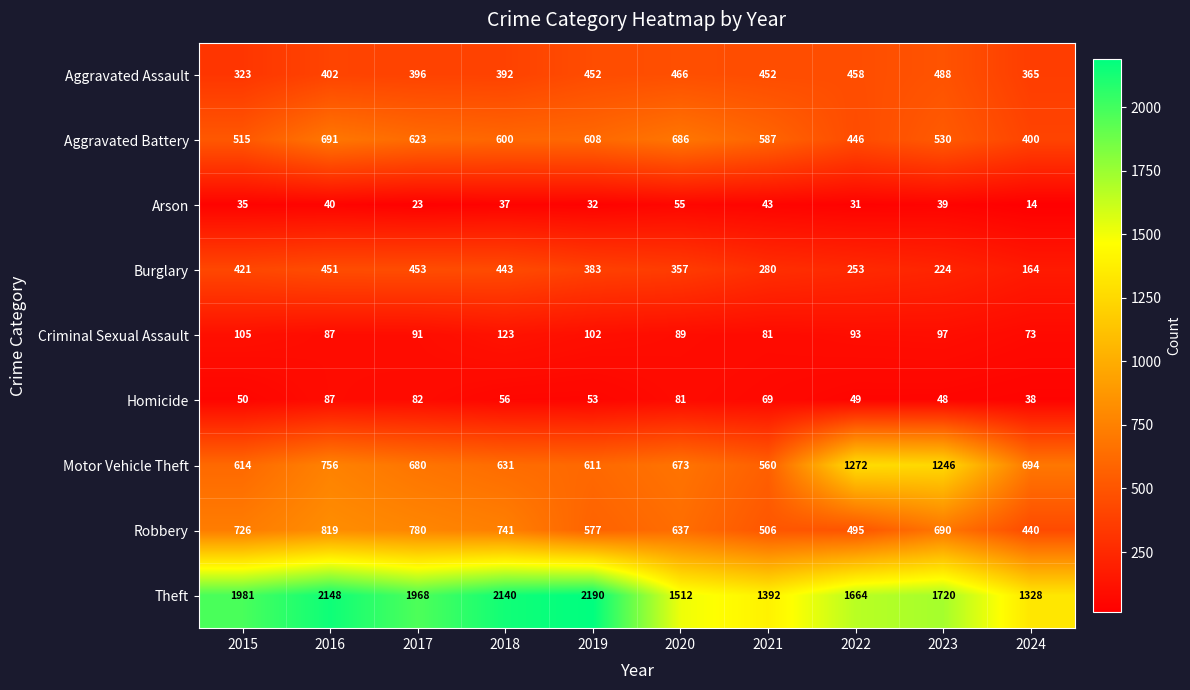

Between 2017 and 2019, which series saw the biggest shift?

Theft